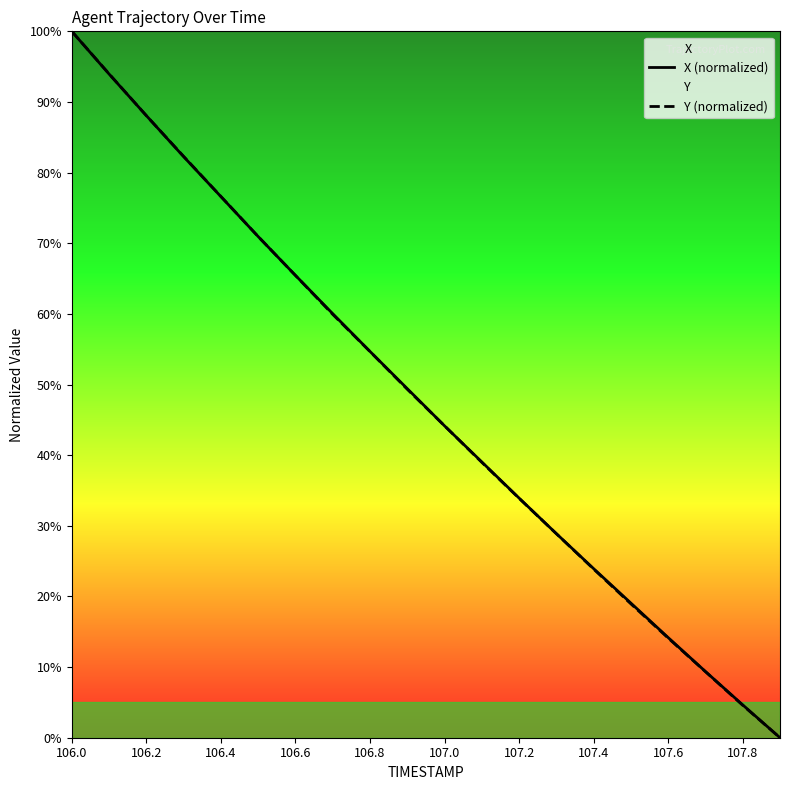

How many distinct data groups are displayed?

2